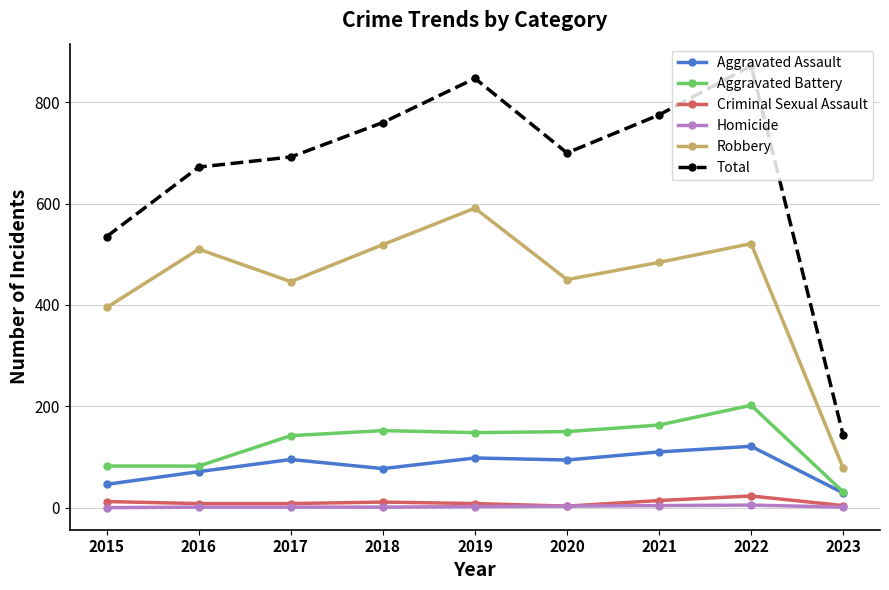

True or false: Aggravated Battery has more than 0 points higher than both neighbors.

True